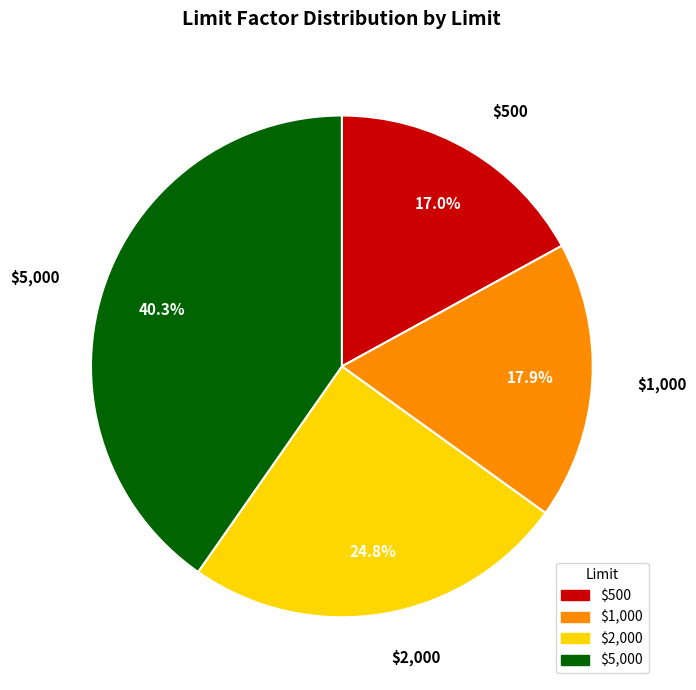

To the nearest percent, what is the difference between the $5,000 and $2,000 slice percentages?

16%